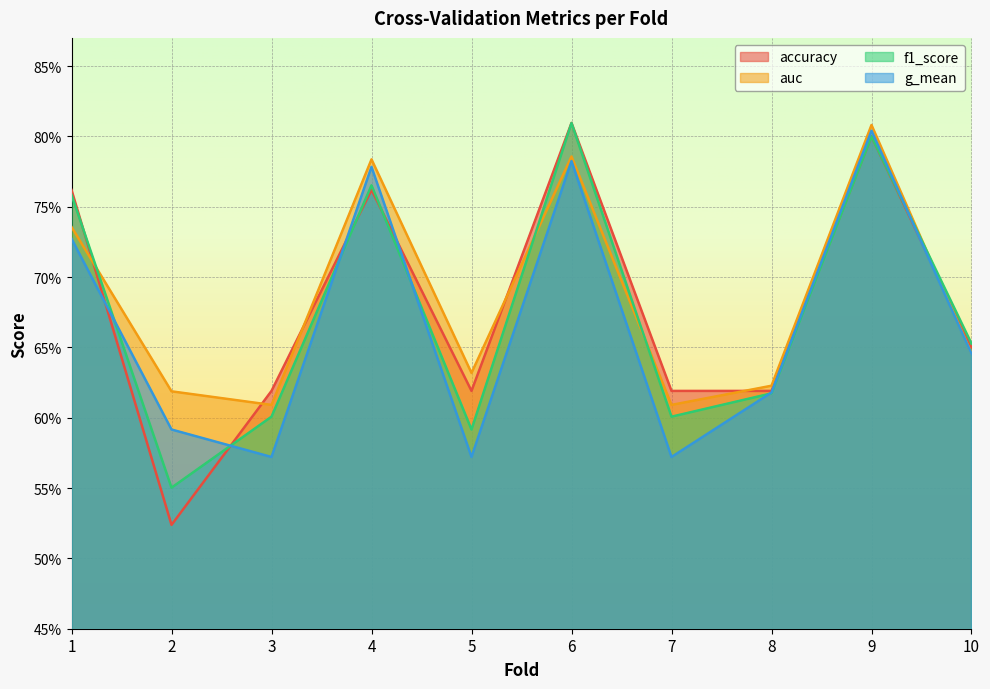

List the series in order of their overall mean, lowest first.

g_mean, f1_score, accuracy, auc